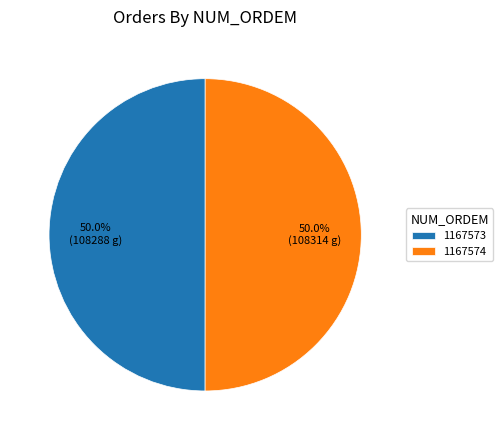

Do 1167574 and 1167573 together represent more than half of the pie?

Yes